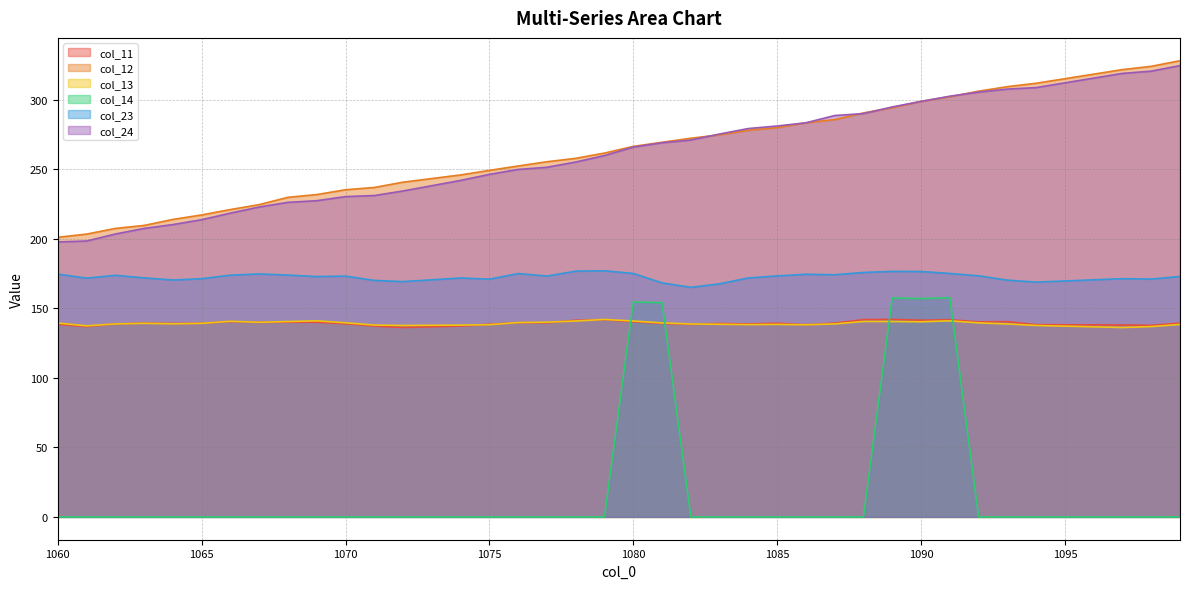

What is the total value across all series at 1066?

894.9